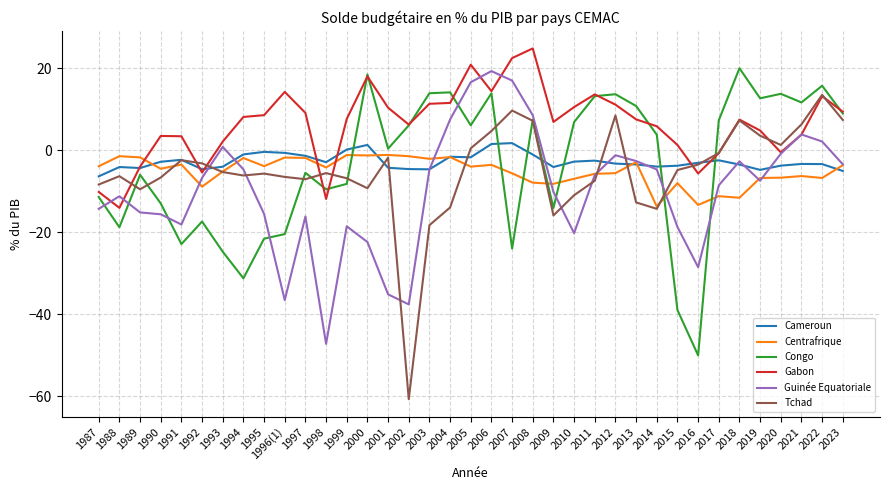

What is the maximum value shown in the chart?

24.8